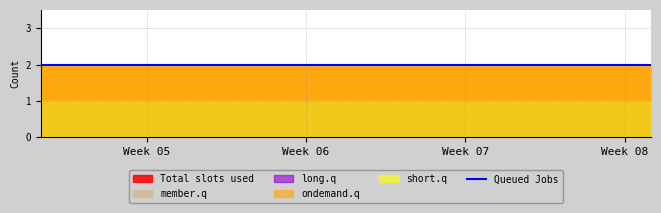

What is the maximum value shown in the chart?

2